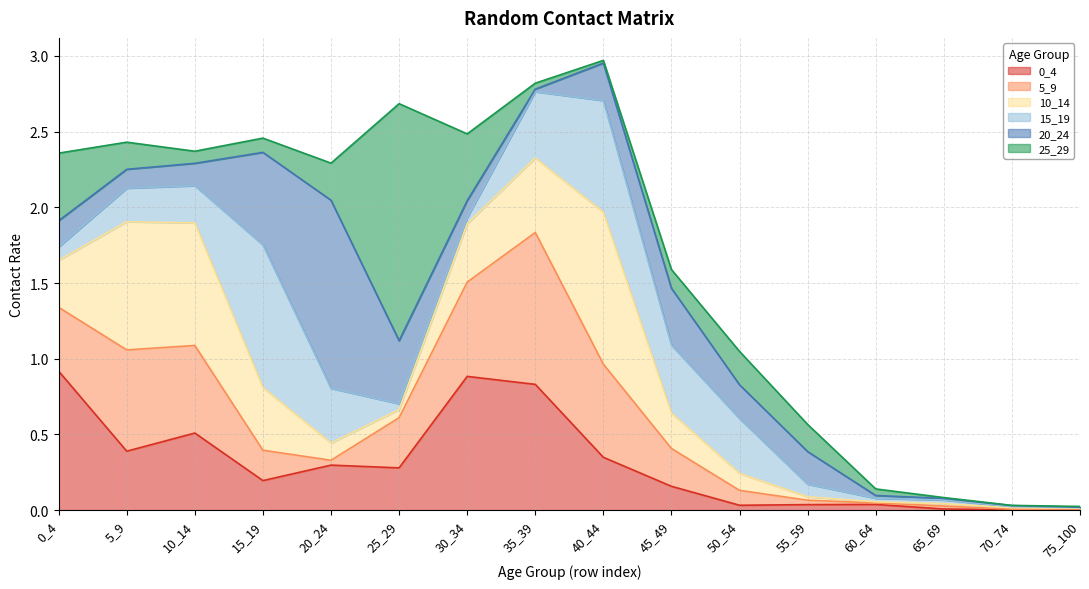

Reading left to right, extract all data points from this chart.

0_4: 0_4=0.9	5_9=0.4	10_14=0.5	15_19=0.2	20_24=0.3	25_29=0.3	30_34=0.9	35_39=0.8	40_44=0.3	45_49=0.2	50_54=0.0	55_59=0.0	60_64=0.0	65_69=0.0	70_74=0.0	75_100=0.0
5_9: 0_4=0.4	5_9=0.7	10_14=0.6	15_19=0.2	20_24=0.0	25_29=0.3	30_34=0.6	35_39=1.0	40_44=0.6	45_49=0.2	50_54=0.1	55_59=0.0	60_64=0.0	65_69=0.0	70_74=0.0	75_100=0.0
10_14: 0_4=0.3	5_9=0.8	10_14=0.8	15_19=0.4	20_24=0.1	25_29=0.1	30_34=0.4	35_39=0.5	40_44=1.0	45_49=0.2	50_54=0.1	55_59=0.0	60_64=0.0	65_69=0.0	70_74=0.0	75_100=0.0
15_19: 0_4=0.1	5_9=0.2	10_14=0.2	15_19=0.9	20_24=0.4	25_29=0.0	30_34=0.0	35_39=0.4	40_44=0.7	45_49=0.4	50_54=0.4	55_59=0.1	60_64=0.0	65_69=0.0	70_74=0.0	75_100=0.0
20_24: 0_4=0.2	5_9=0.1	10_14=0.1	15_19=0.6	20_24=1.2	25_29=0.4	30_34=0.1	35_39=0.0	40_44=0.2	45_49=0.4	50_54=0.2	55_59=0.2	60_64=0.0	65_69=0.0	70_74=0.0	75_100=0.0
25_29: 0_4=0.4	5_9=0.2	10_14=0.1	15_19=0.1	20_24=0.2	25_29=1.6	30_34=0.4	35_39=0.0	40_44=0.0	45_49=0.1	50_54=0.2	55_59=0.2	60_64=0.0	65_69=0.0	70_74=0.0	75_100=0.0